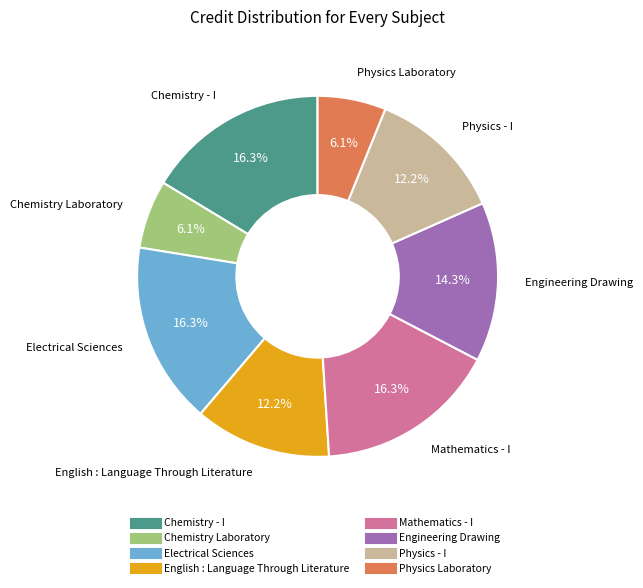

Between Chemistry - I and Physics - I, which is larger?

Chemistry - I